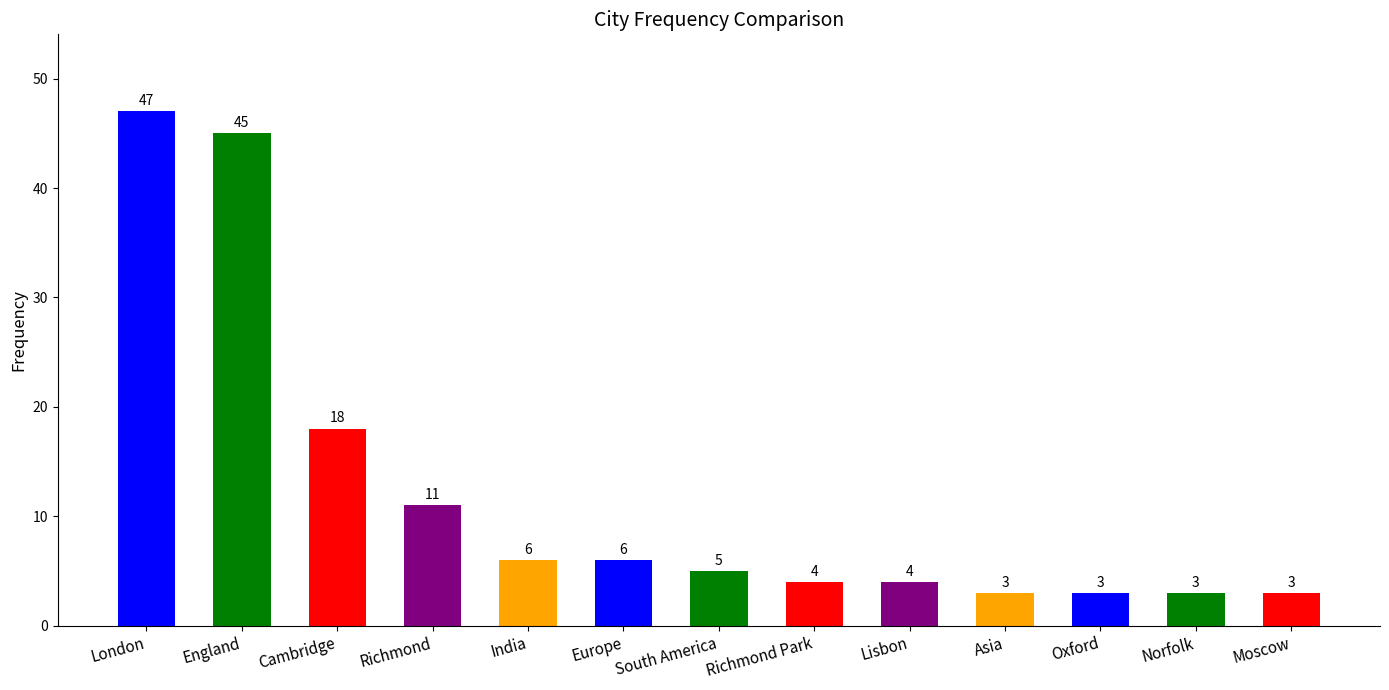

What is the change in value from England to Lisbon?

-41